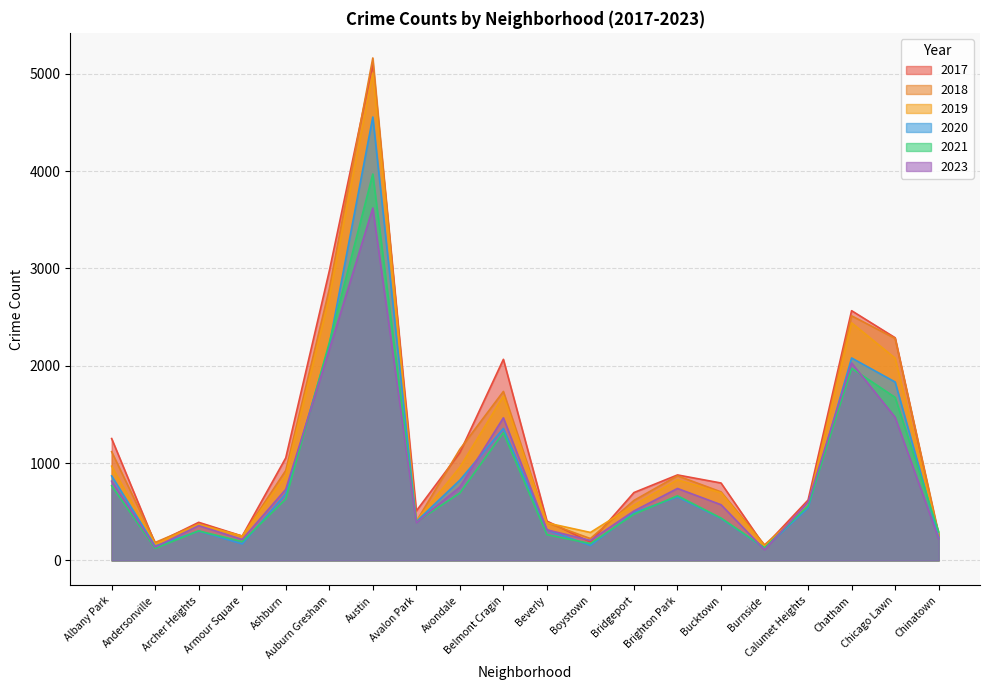

At Brighton Park, list the series in order from largest to smallest.

2017, 2018, 2019, 2023, 2021, 2020